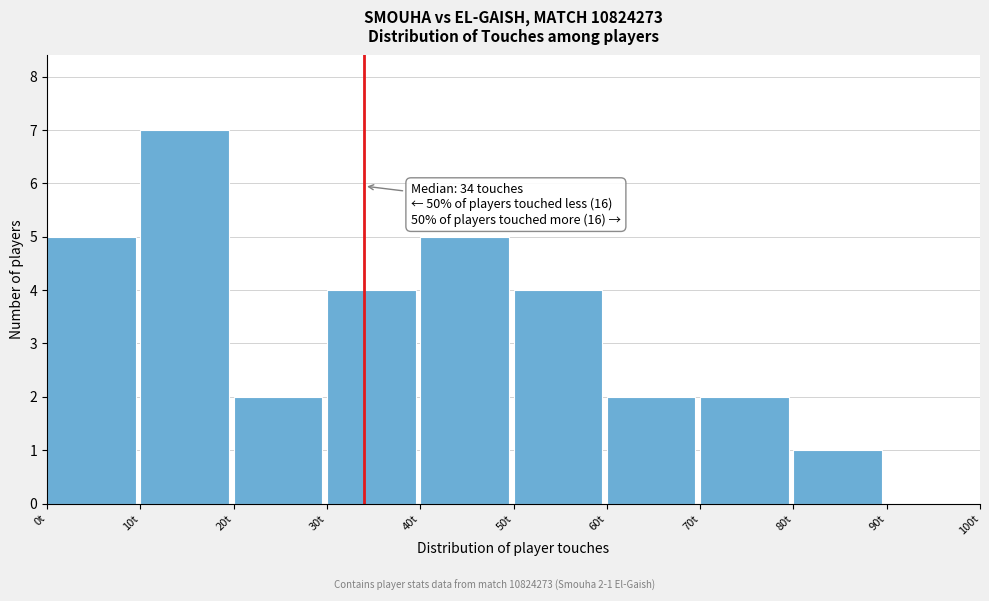

Which range on the x-axis has the tallest bar?

10 to 20